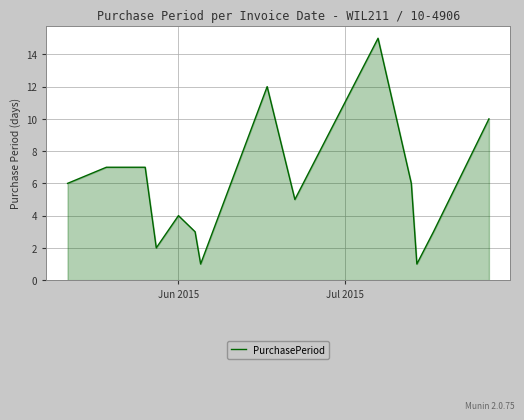

What is the difference between the maximum and minimum values?

14